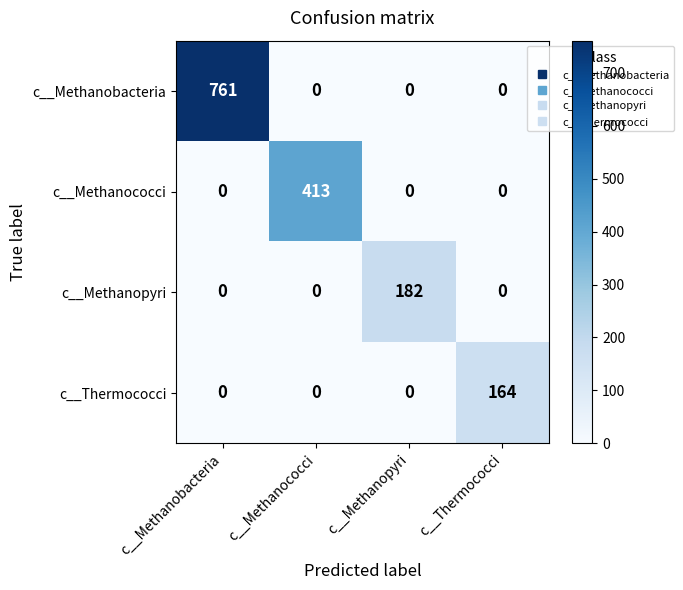

What is the sum of the c__Thermococci values at c__Thermococci and c__Methanopyri?

164